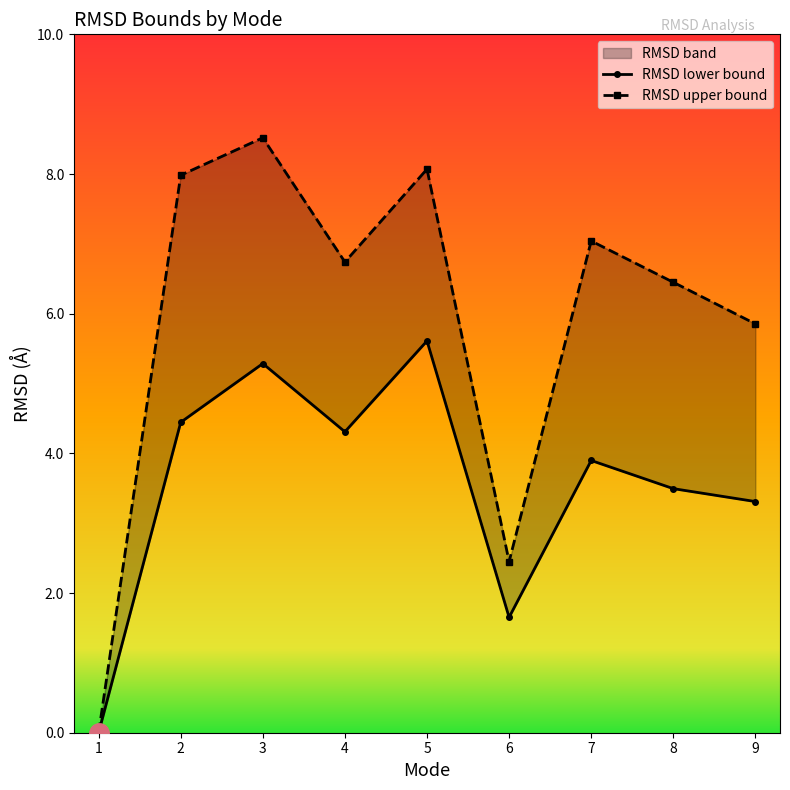

True or false: RMSD upper bound and RMSD lower bound intersect in this chart.

False